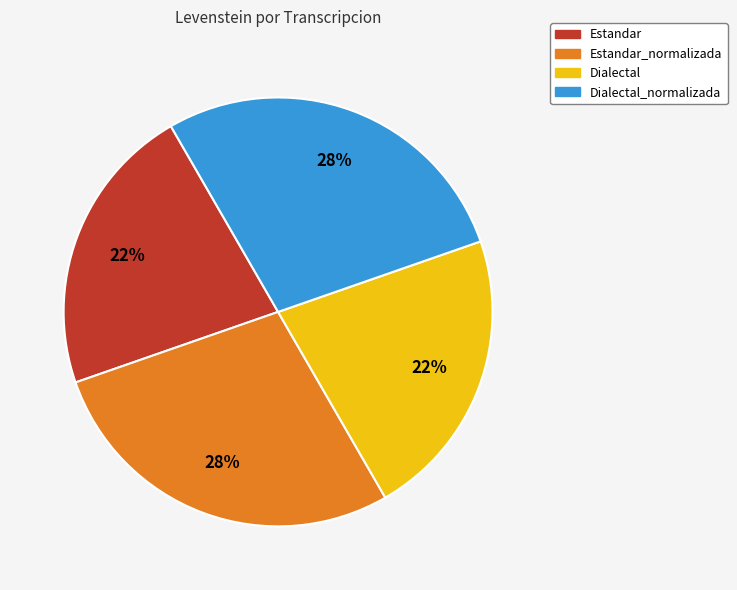

To the nearest percent, what is the average slice percentage?

25%